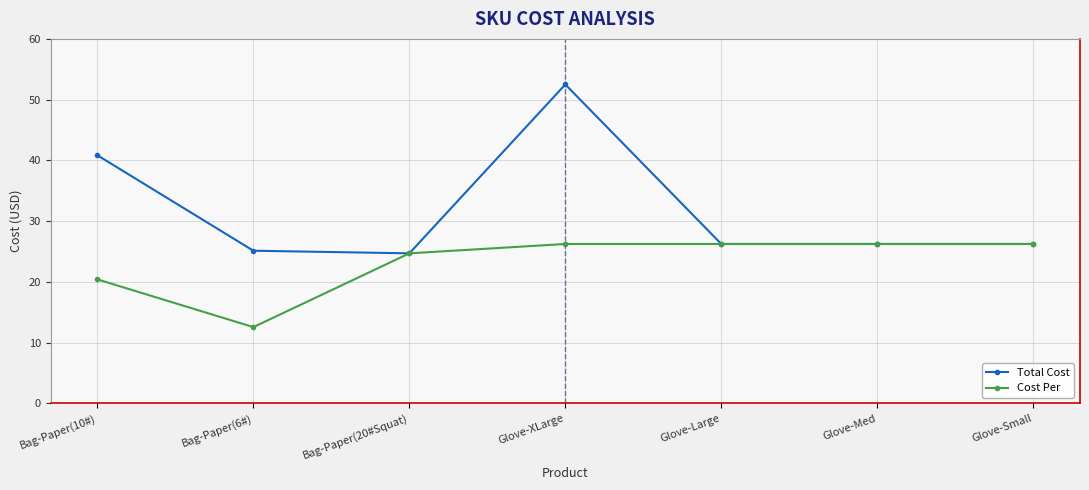

Rank the series by their average value, from lowest to highest.

Cost Per, Total Cost